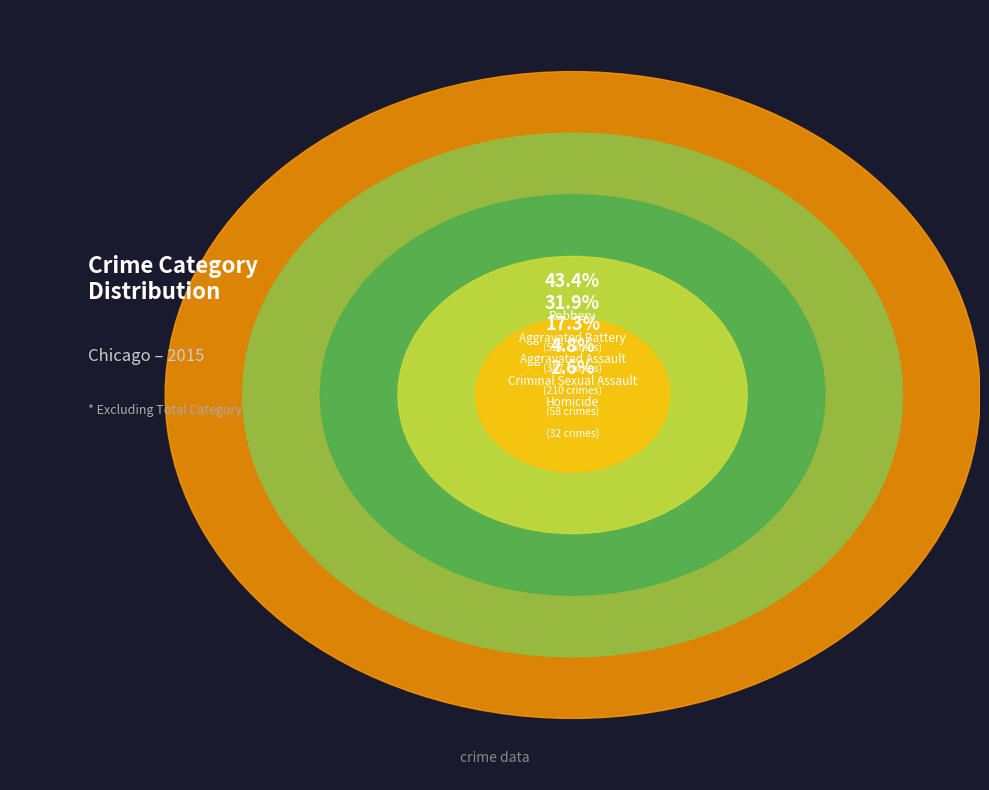

What percentage is NOT represented by Criminal Sexual Assault?

95.2%